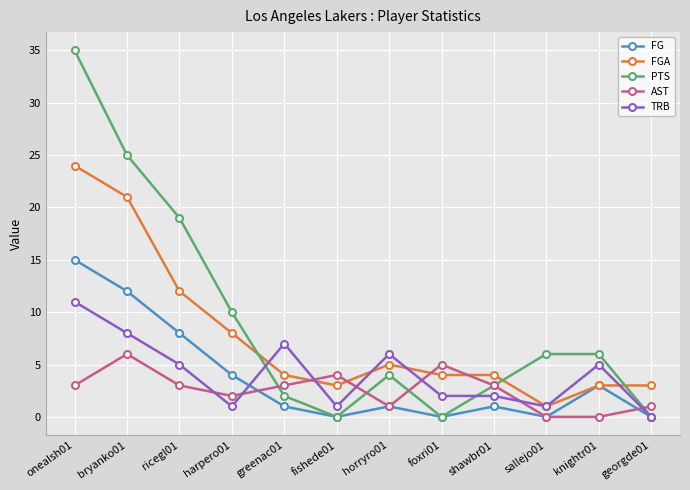

List the series in order of their peak value, highest first.

PTS, FGA, FG, TRB, AST